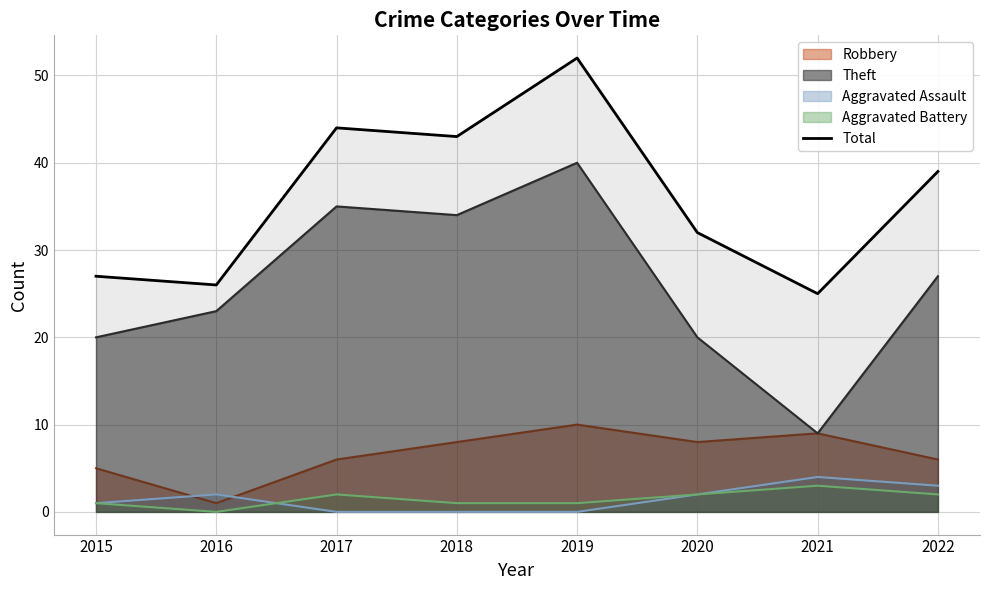

How many lines are shown in the chart?

5